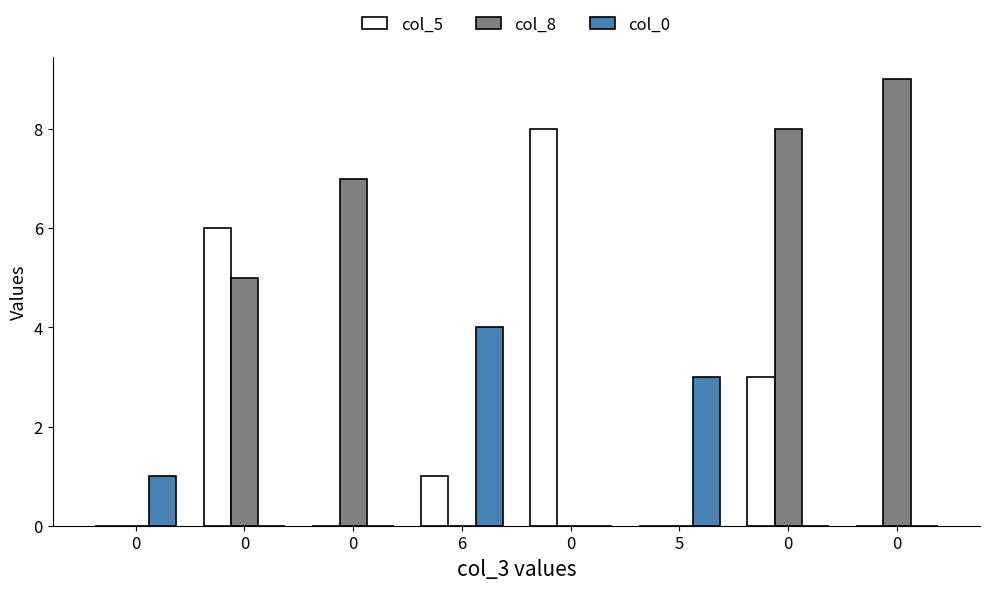

What is the difference between the maximum and minimum values in the col_0 series?

4